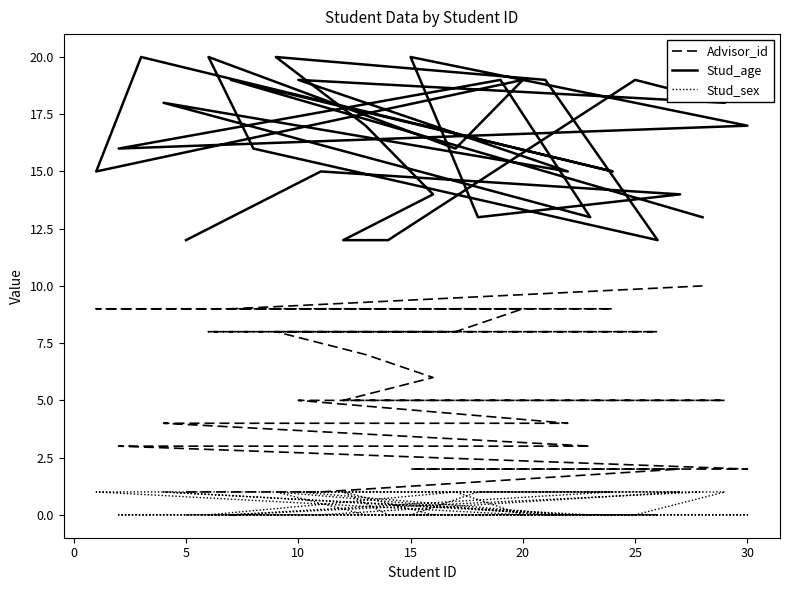

True or false: Stud_sex has a value of -1 at 21.

False